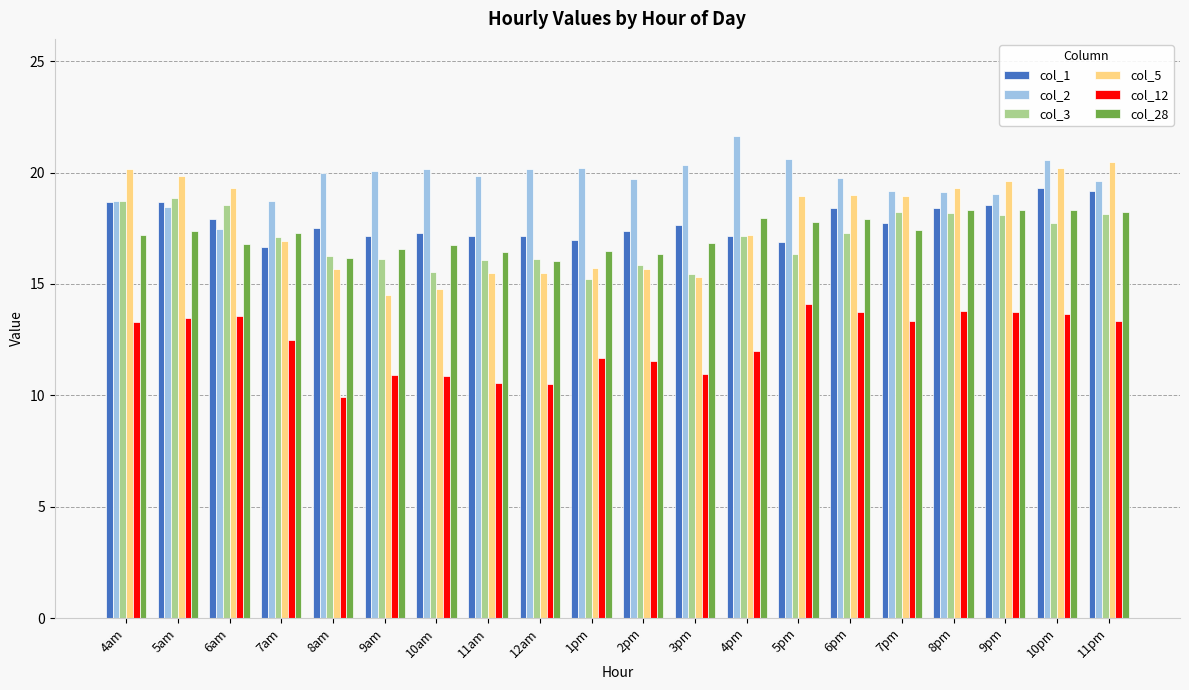

Is the value of col_5 at 6am greater than the value of col_1 at 1pm?

Yes